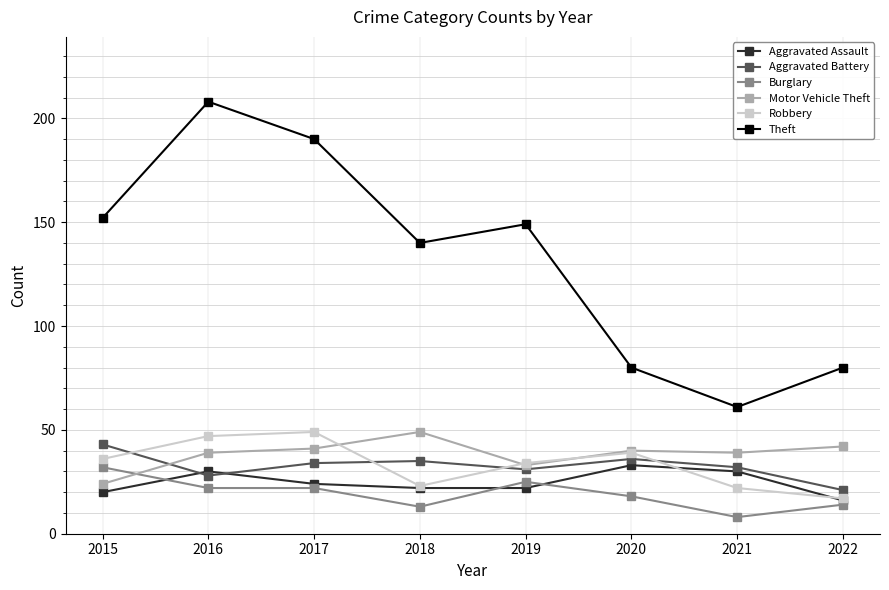

At which category does Aggravated Assault reach its first local peak?

2016